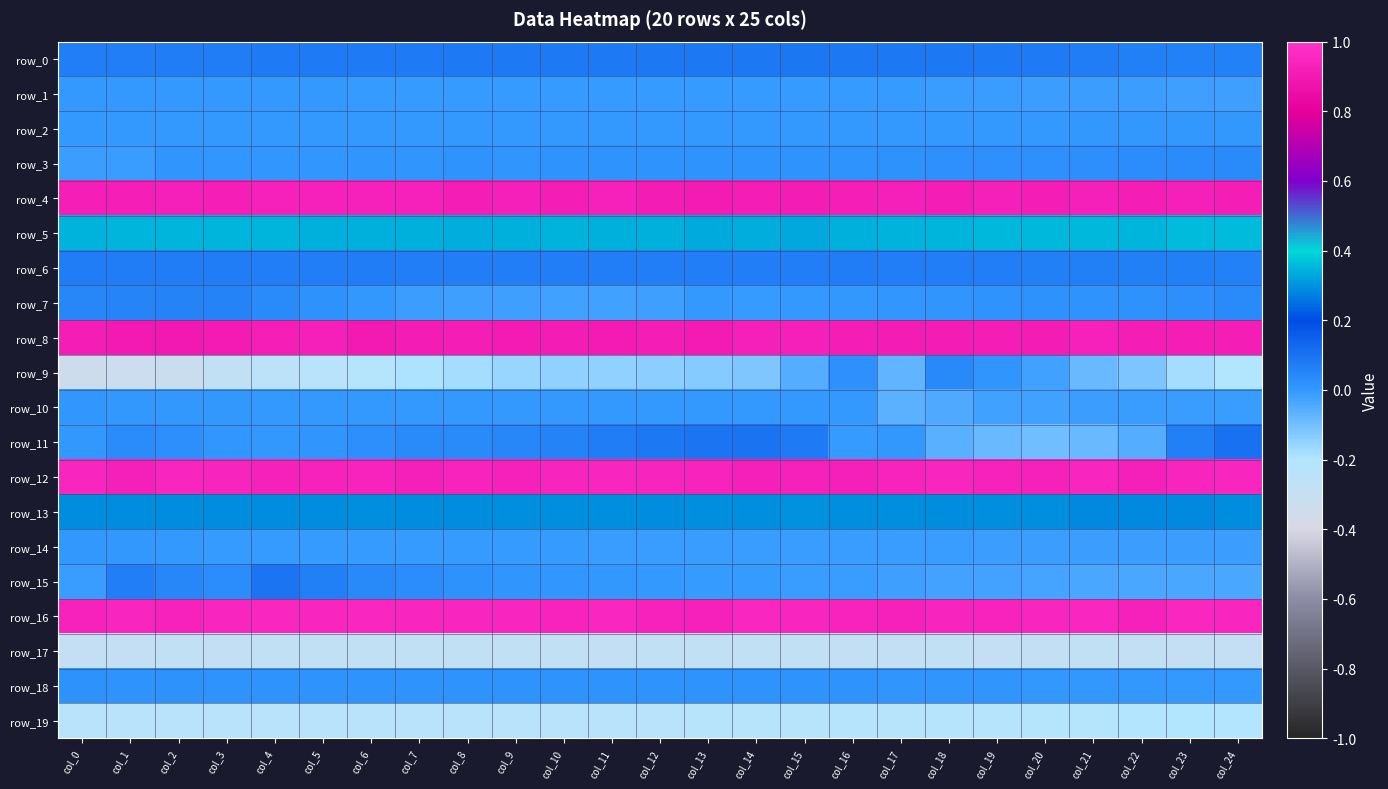

Is it true that row_3 equals 0.0 at col_15?

False